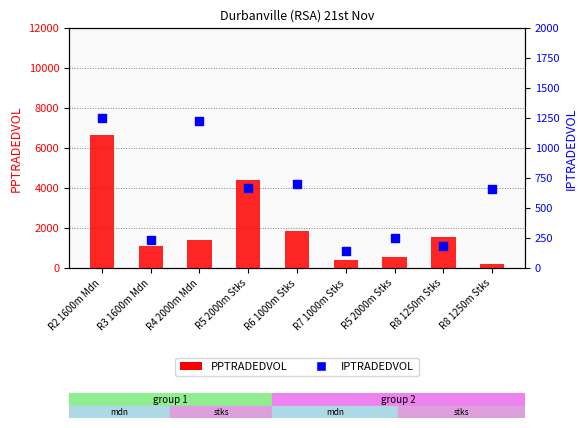

Which series reaches the maximum Y coordinate?

PPTRADEDVOL